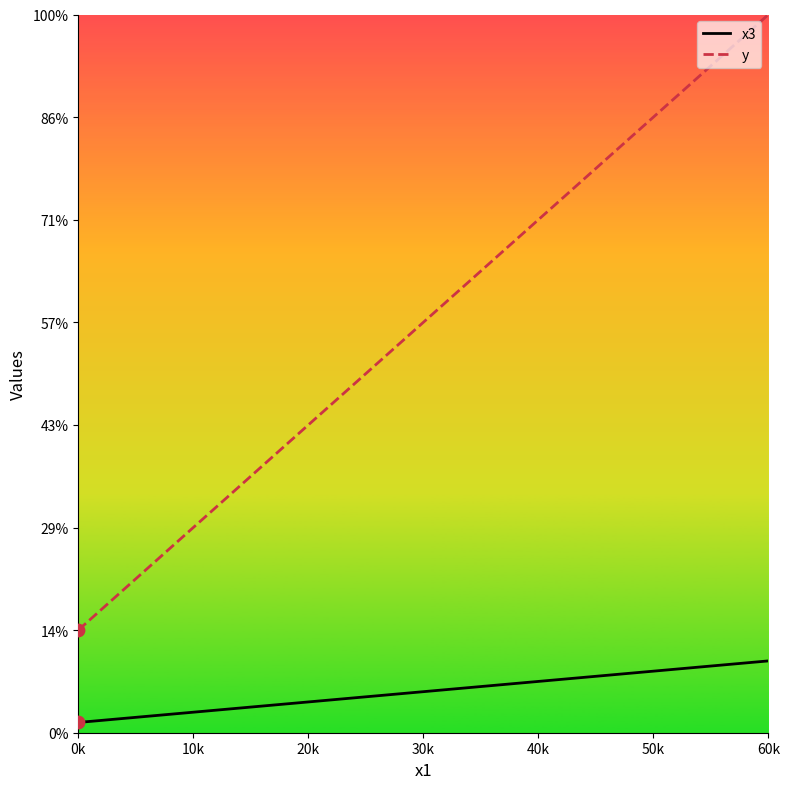

What are all the series names shown in the legend?

x3, y